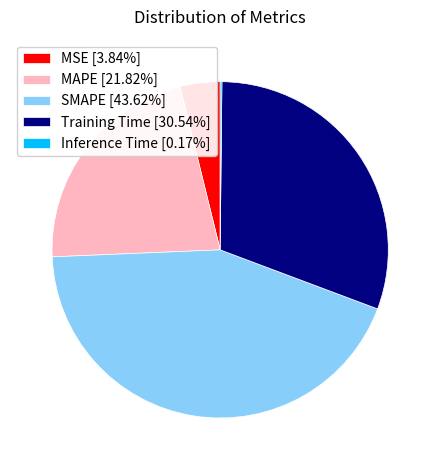

Combined, do SMAPE [43.62%] and MAPE [21.82%] account for over 50%?

Yes